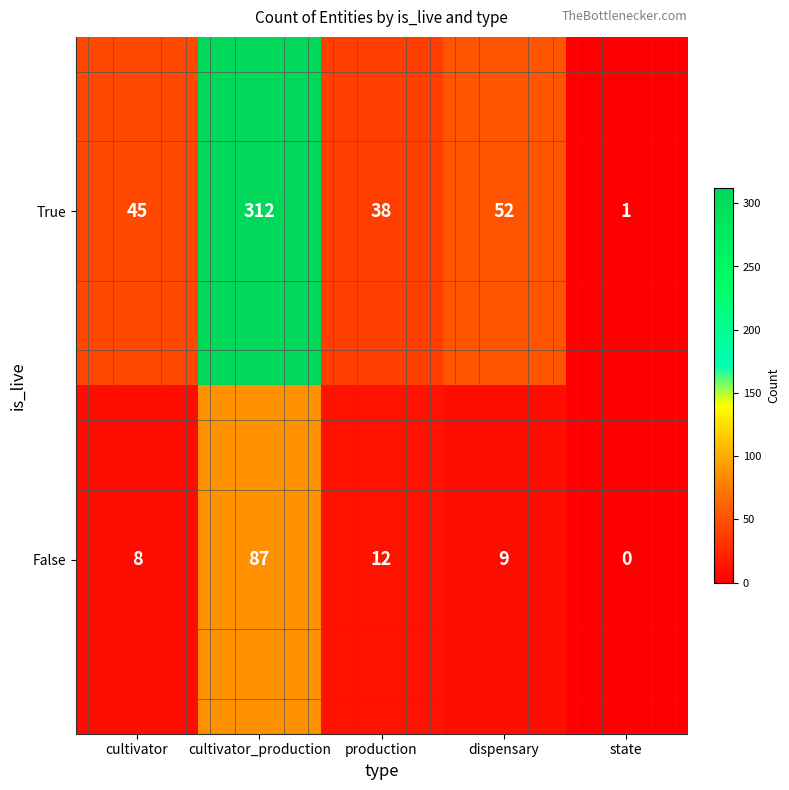

True or false: False has a value of 9 at dispensary.

True